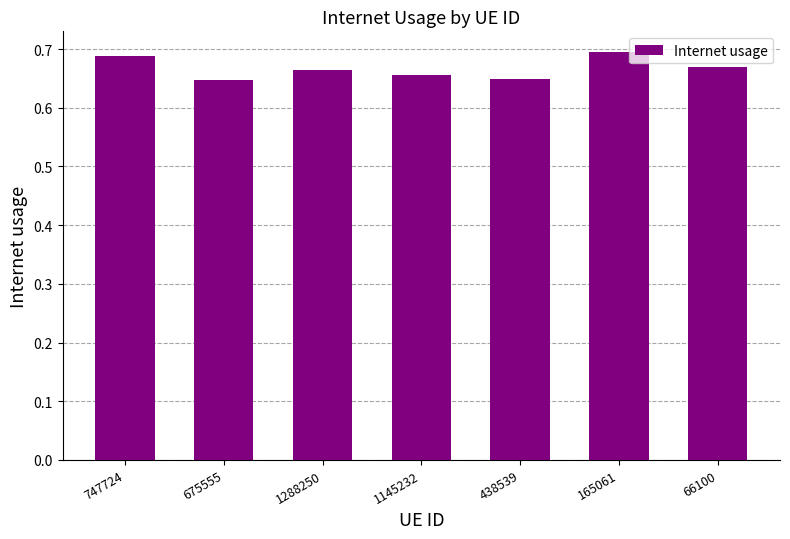

Count the values in the range 0 to 1.

7